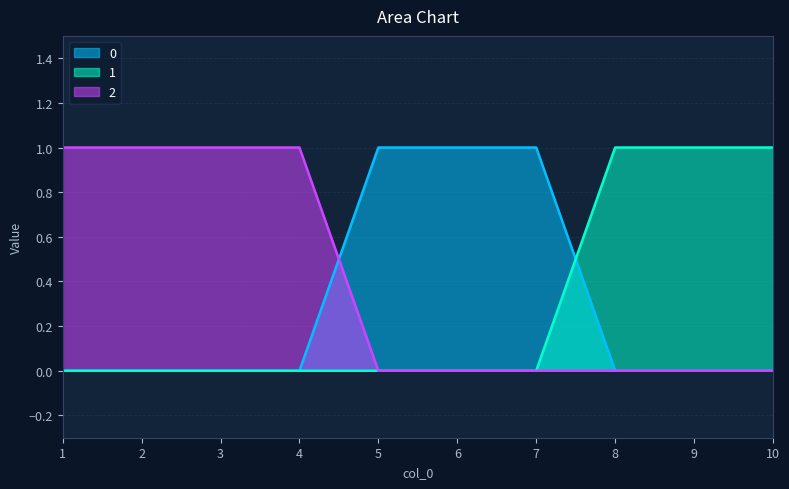

True or false: 2 and 1 cross at least once.

False